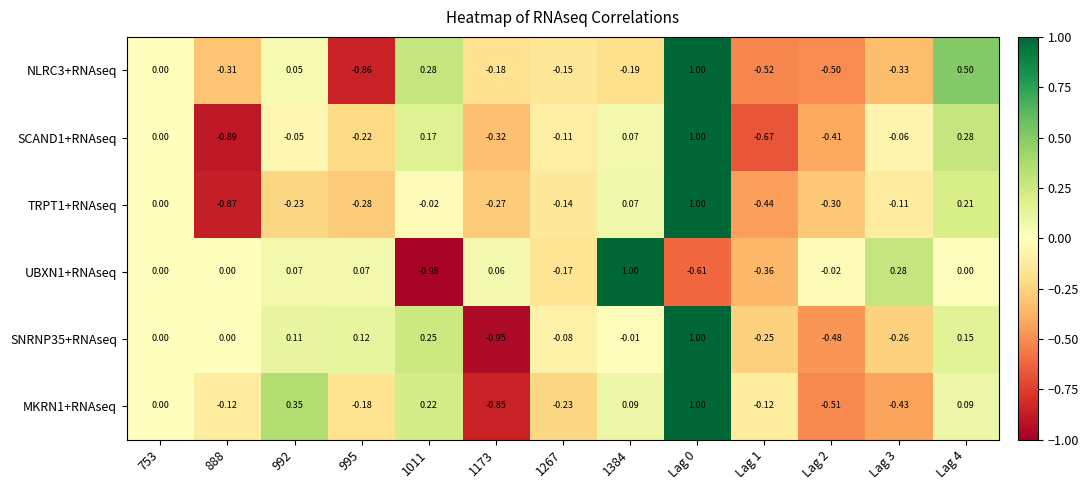

Which series has the largest total across all categories?

SNRNP35+RNAseq